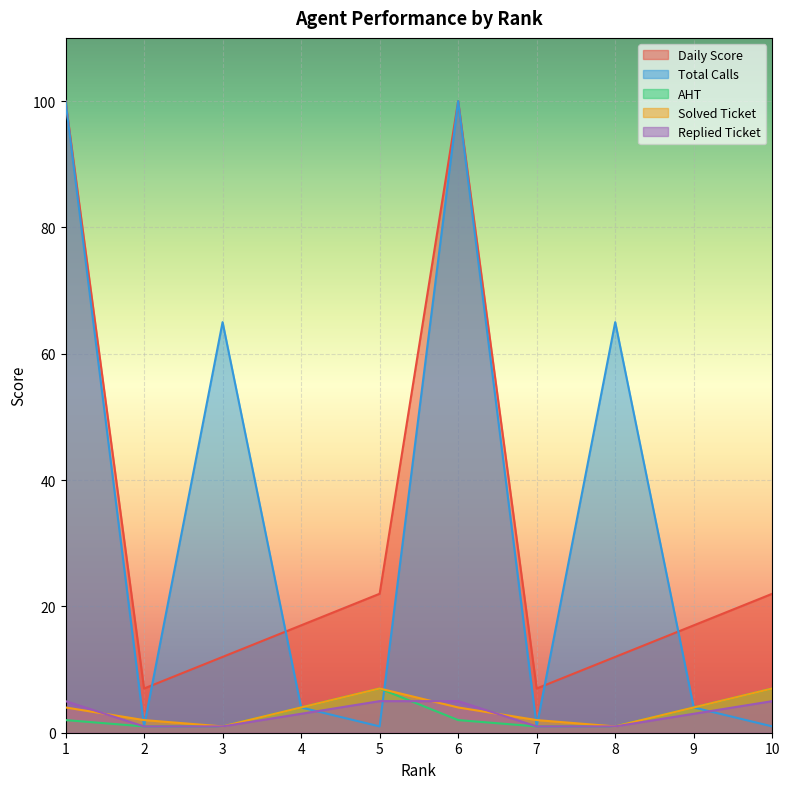

How many values in the Total Calls series are below 4?

4